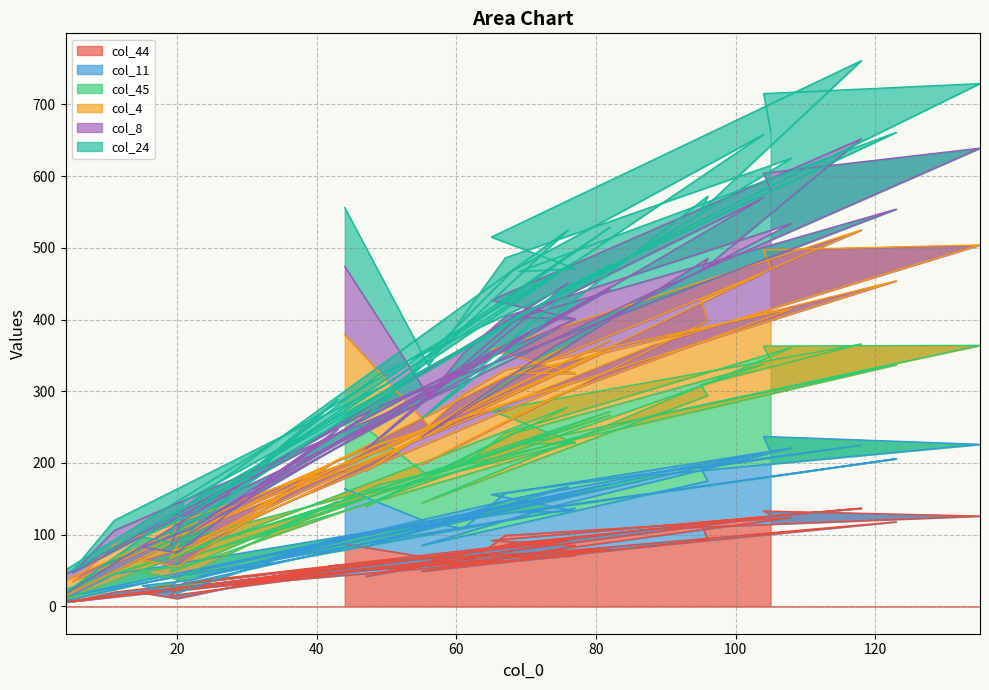

What is the difference between the col_45 values at 55 and 43?

27